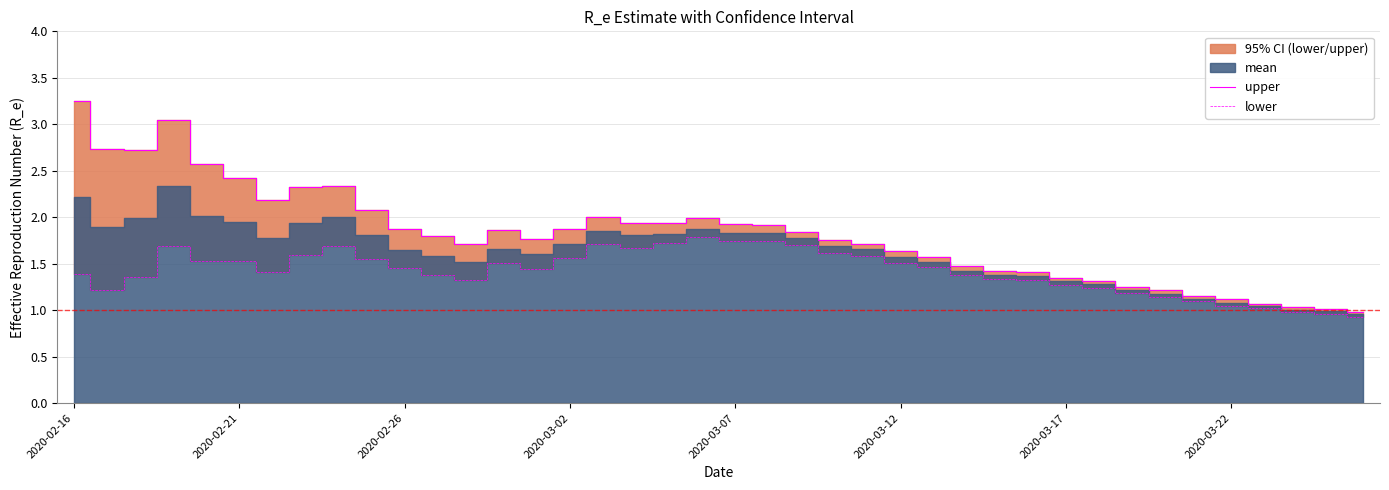

True or false: upper and lower intersect in this chart.

False